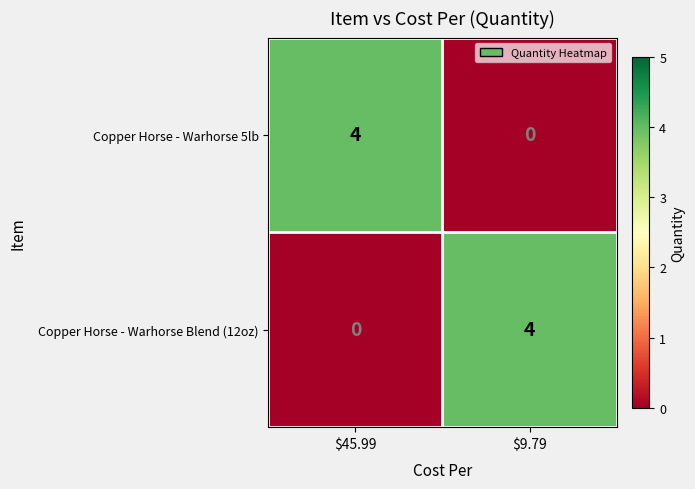

Reading left to right, extract all data points from this chart.

Copper Horse - Warhorse 5lb: 4	0
Copper Horse - Warhorse Blend (12oz): 0	4